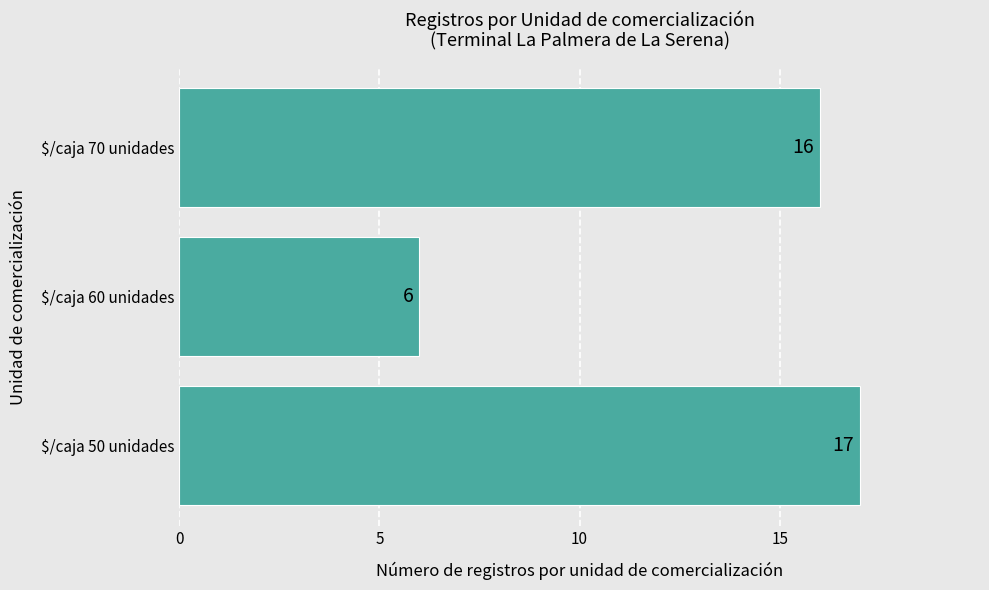

Which category has the lowest value across all series?

$/caja 60 unidades